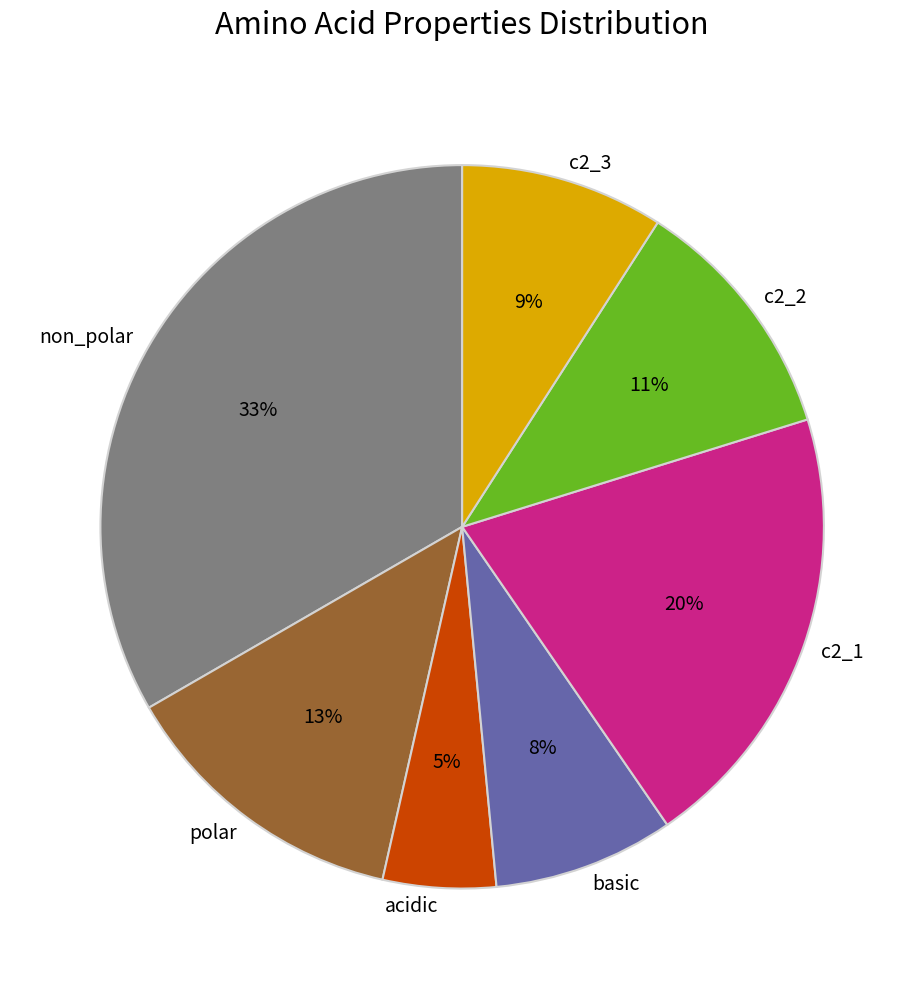

To the nearest percent, what is the combined percentage of non_polar and polar?

46%